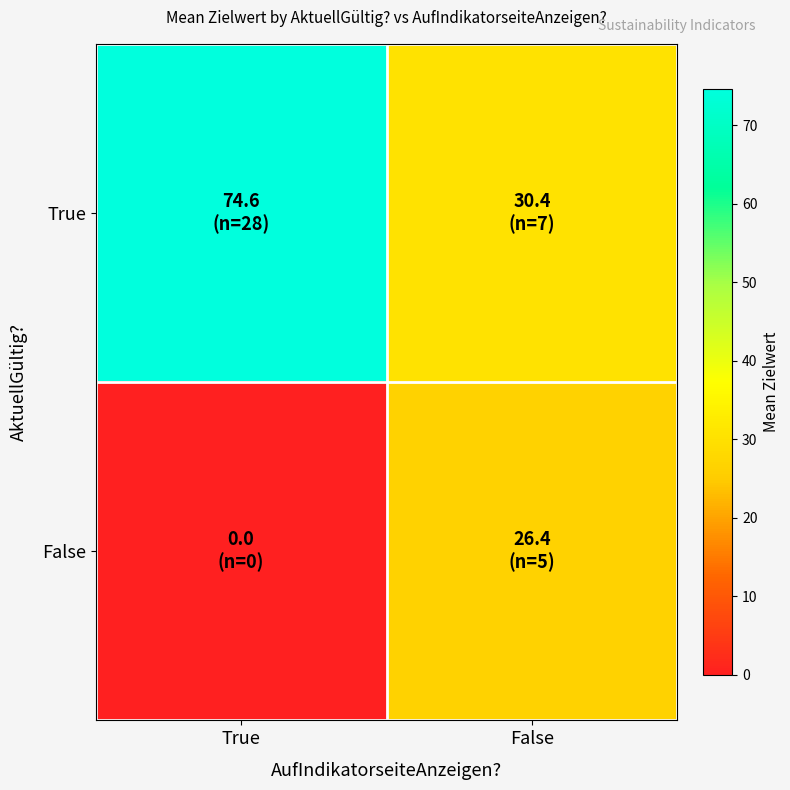

Reading left to right, what are all the values shown in this chart?

True: True=74.6	False=30.4
False: True=0.0	False=26.4